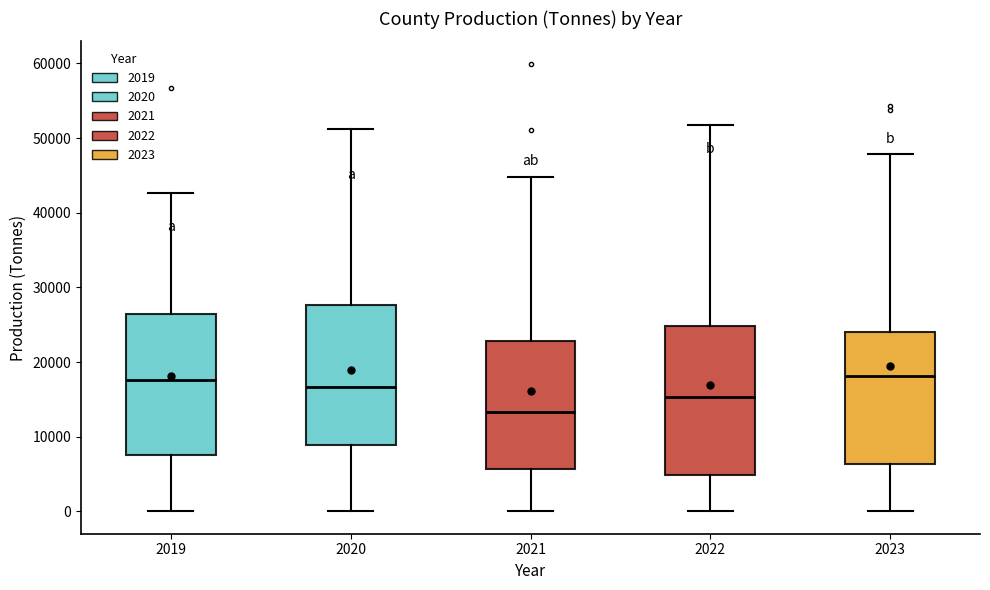

Reading left to right, read every box against the y-axis: the position of its median line, the range the box covers, and the ends of its whiskers. The values are not printed on the chart, so give them approximately, as read against the axis.

2019: median 18000, box 8000 to 26000, whiskers 0 to 43000
2020: median 17000, box 9000 to 28000, whiskers 0 to 51000
2021: median 13000, box 6000 to 23000, whiskers 0 to 45000
2022: median 15000, box 5000 to 25000, whiskers 0 to 52000
2023: median 18000, box 6000 to 24000, whiskers 0 to 48000